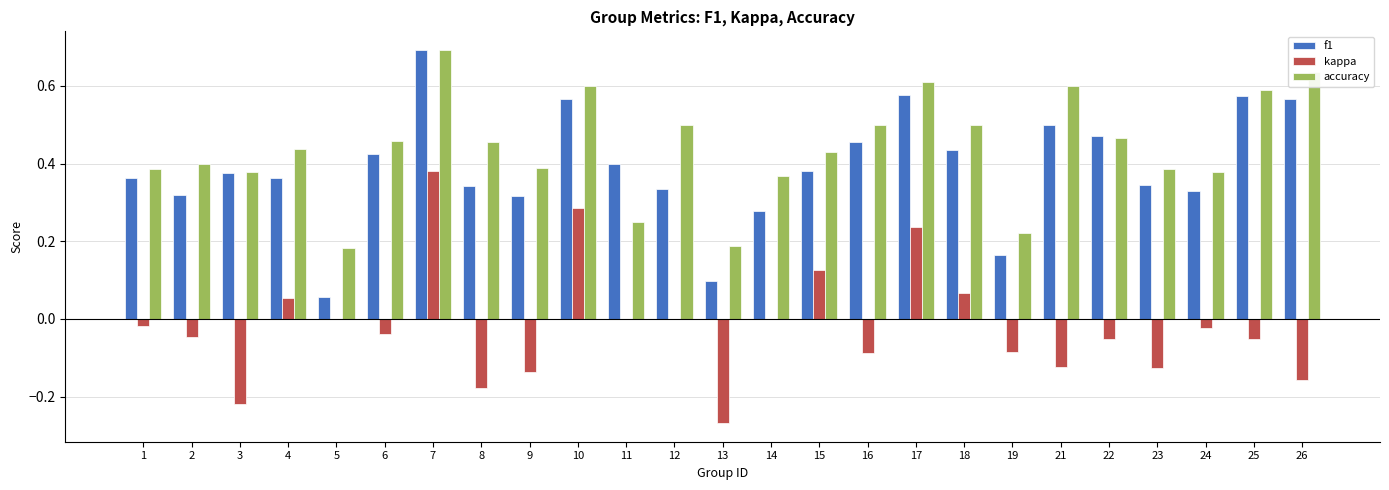

How many data points does each series have?

25